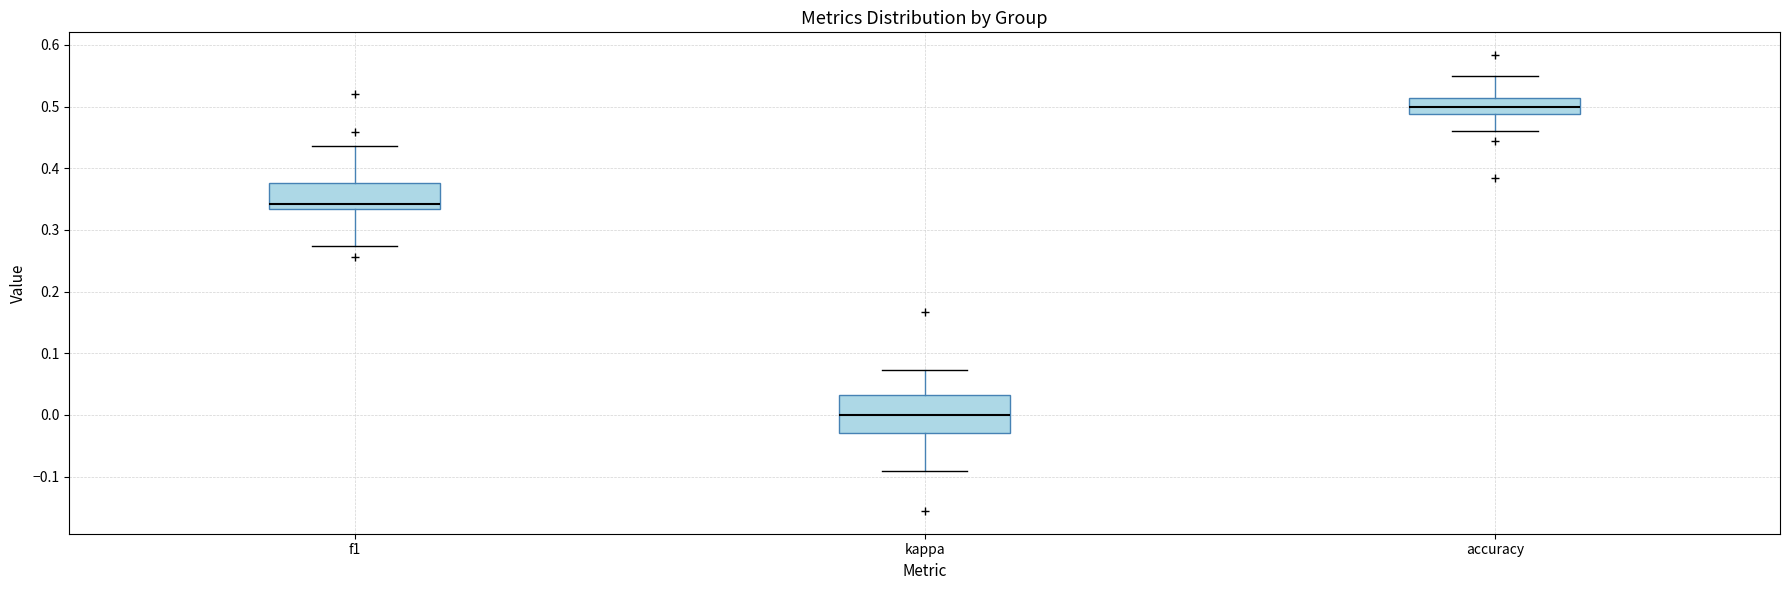

Reading left to right, transcribe this box plot: for each box, give where its median line is, the range the box spans, and where its two whiskers end, as read against the y-axis. The values are not printed on the chart, so give them approximately, as read against the axis.

f1: median 0.34, box 0.33 to 0.38, whiskers 0.27 to 0.44
kappa: median 0.00, box -0.03 to 0.03, whiskers -0.09 to 0.07
accuracy: median 0.50, box 0.49 to 0.51, whiskers 0.46 to 0.55